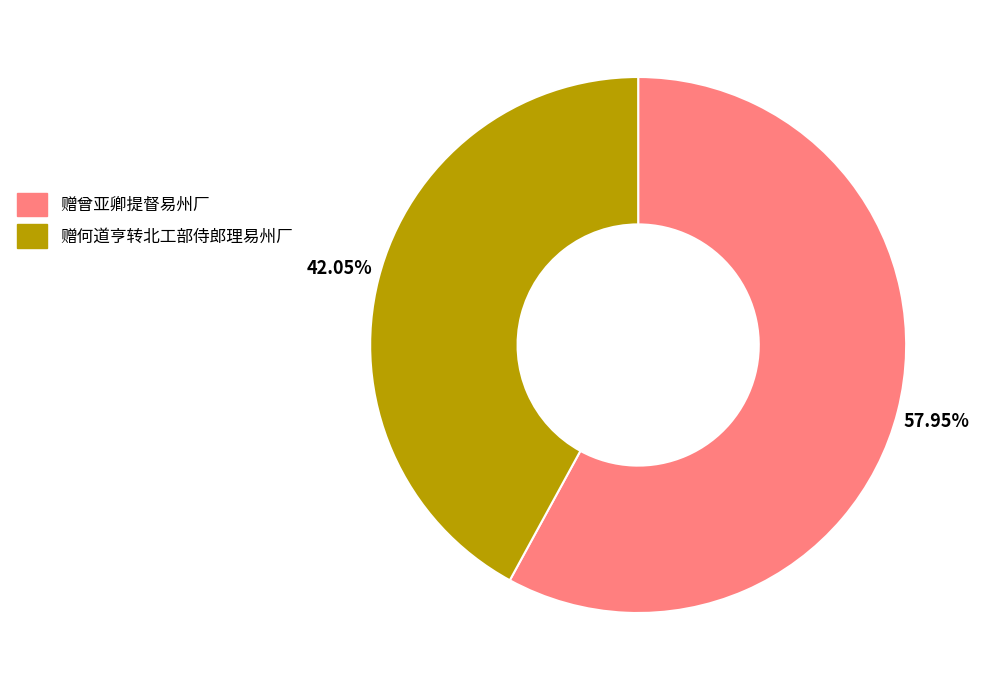

What is the smallest slice in the pie chart?

赠何道亨转北工部侍郎理易州厂